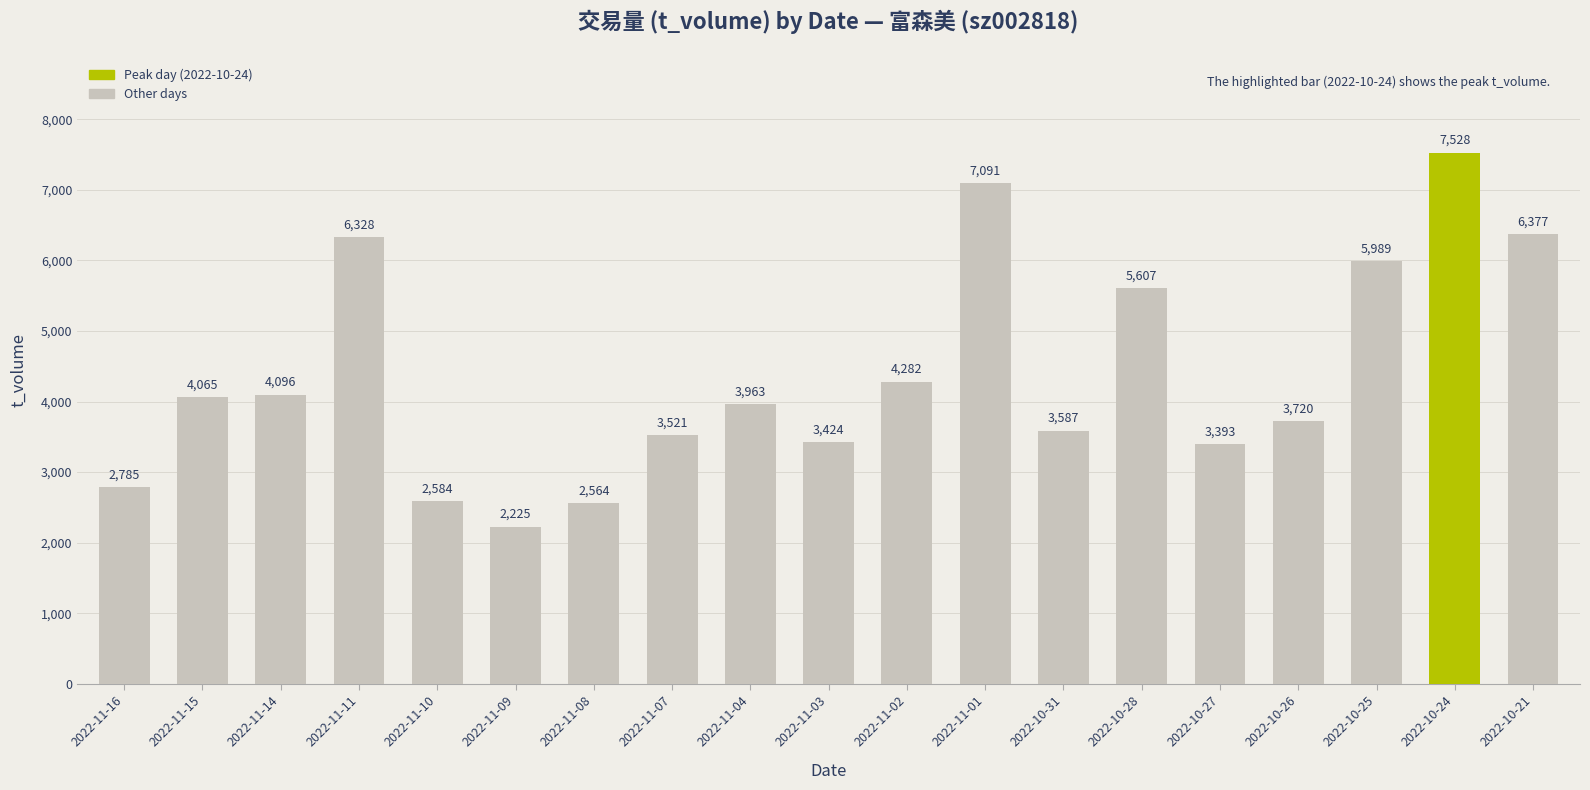

At which category does the chart reach its minimum across all series?

2022-11-09